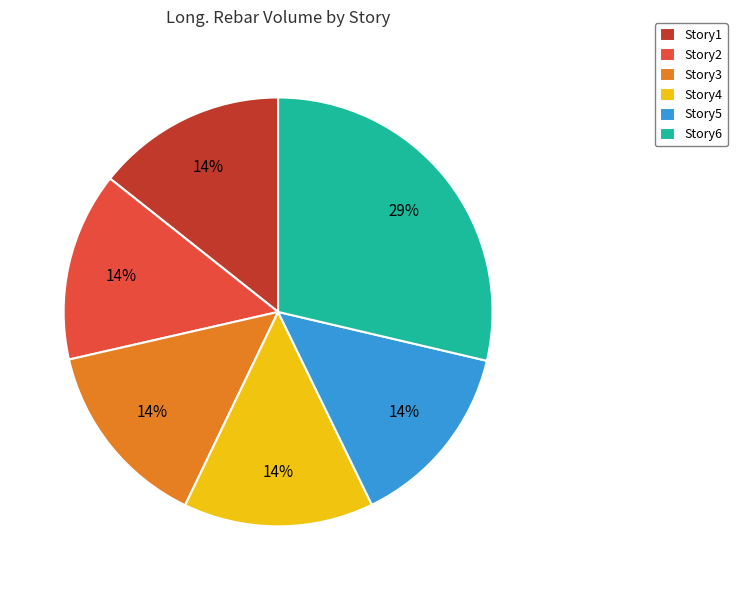

Is there any slice that represents more than half of the pie?

No